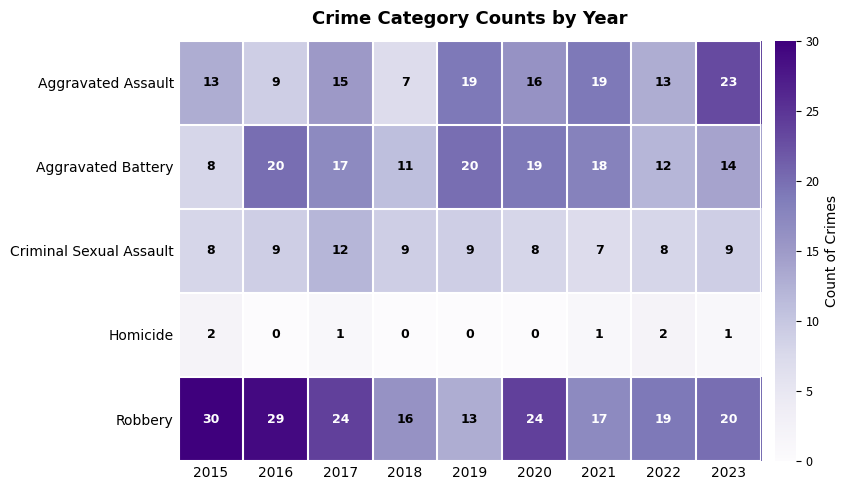

The Criminal Sexual Assault series shows 8 at 2020. True or false?

True